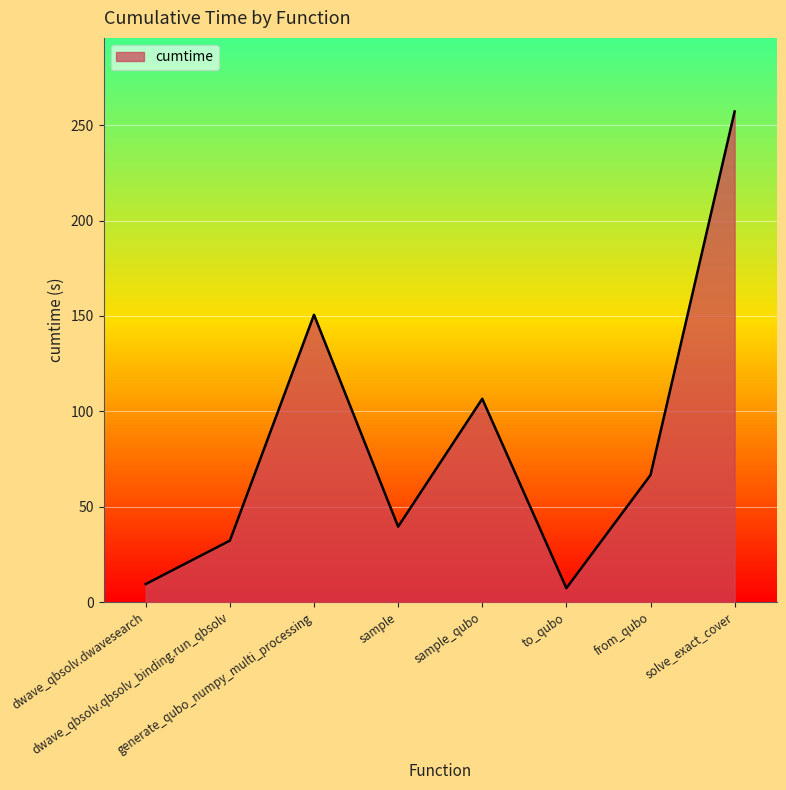

What is the smallest value displayed?

7.3